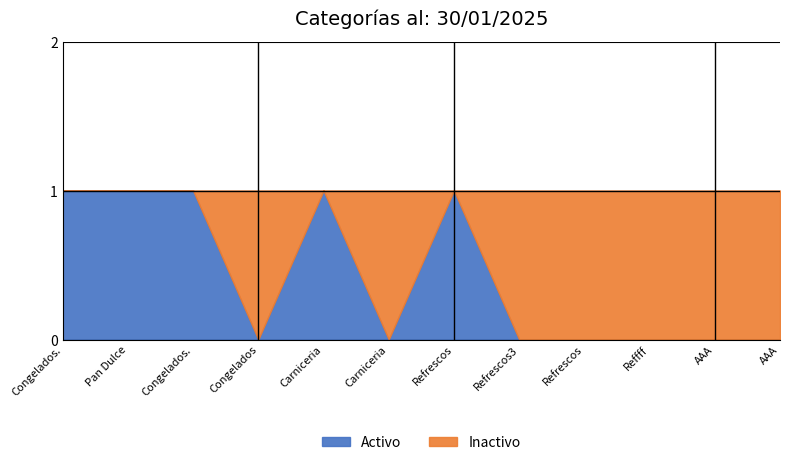

Reading left to right, extract all data points from this chart.

Activo: Congelados.=1	Pan Dulce=1	Congelados.=1	Congelados=0	Carniceria=1	Carniceria=0	Refrescos=1	Refrescos3=0	Refrescos=0	Reffff=0	AAA=0	AAA=0
Inactivo: Congelados.=0	Pan Dulce=0	Congelados.=0	Congelados=1	Carniceria=0	Carniceria=1	Refrescos=0	Refrescos3=1	Refrescos=1	Reffff=1	AAA=1	AAA=1